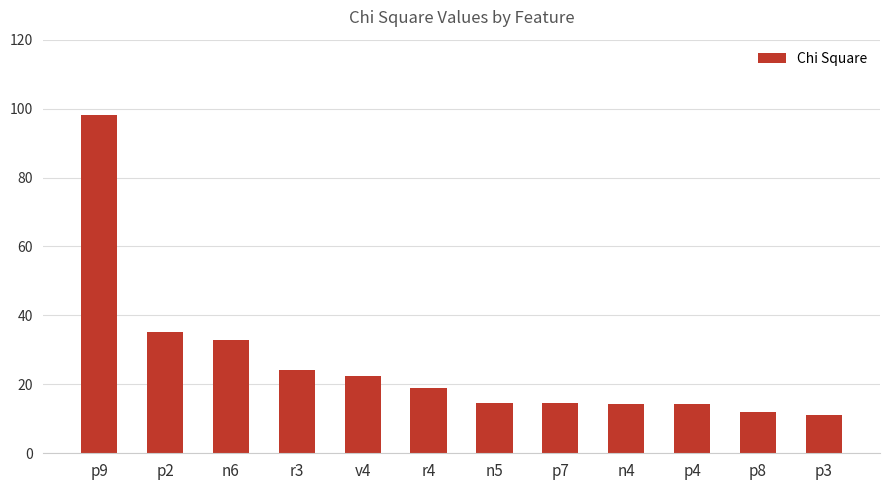

Is it true that the value at n4 is 3.0?

False